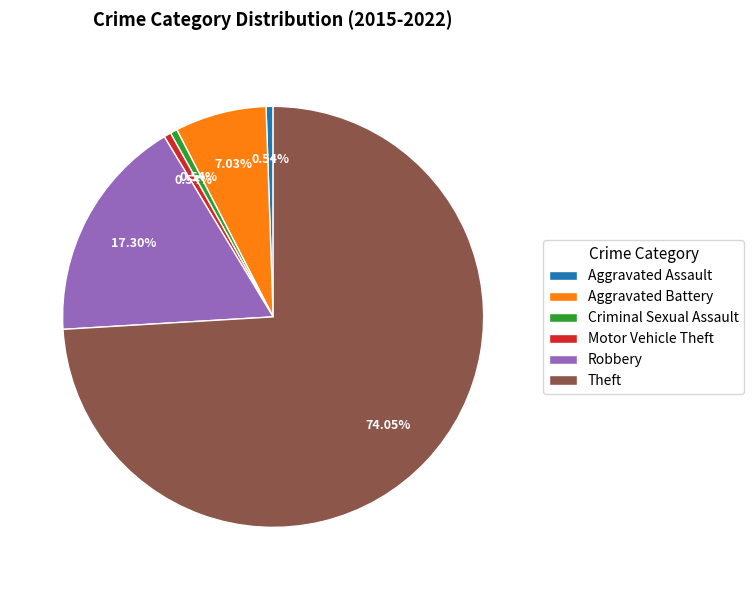

How many segments does this pie chart have?

6